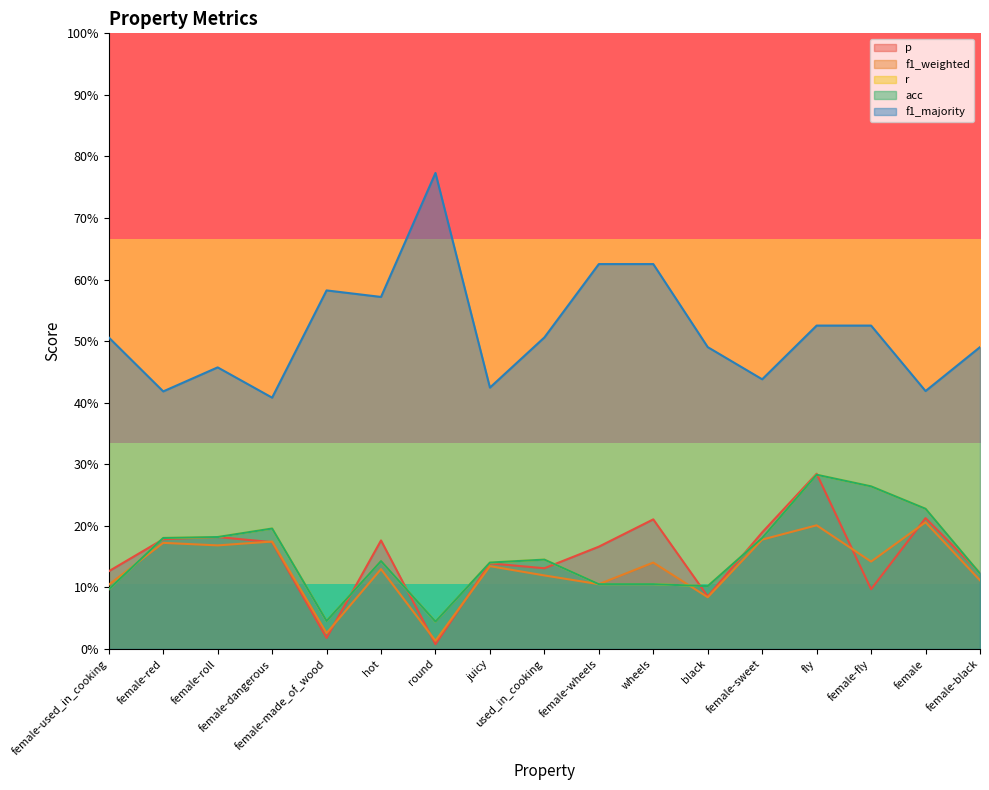

What is the value of the p point at the 12th from the left?

0.1